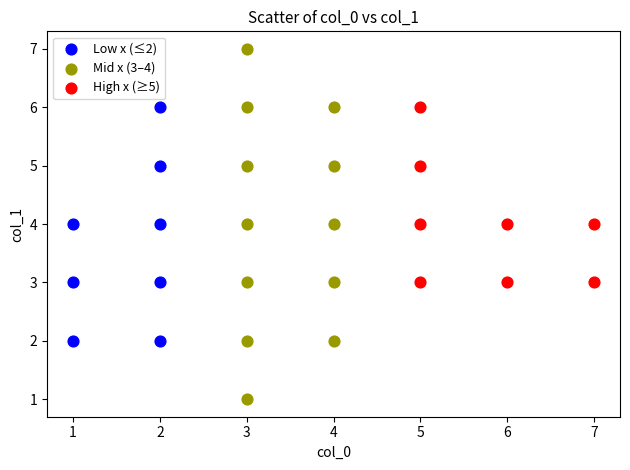

Which series contains the highest Y value?

Mid x (3–4)